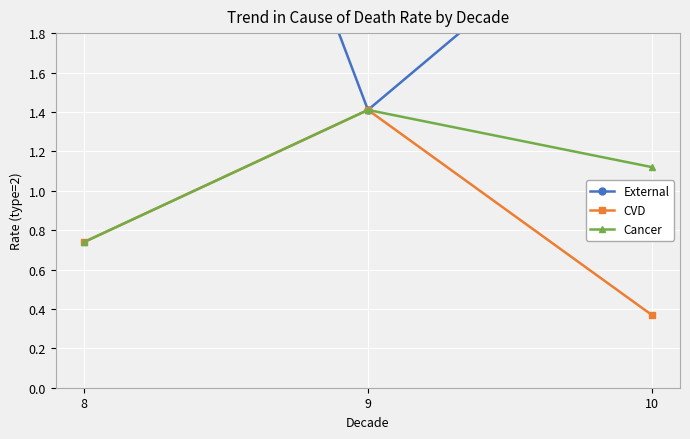

Which series has the widest spread of values?

External